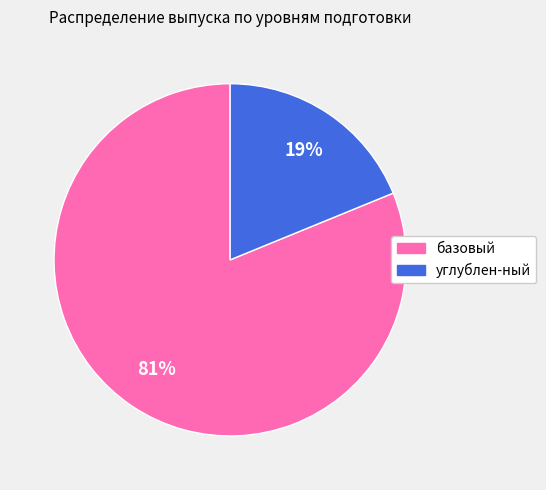

Which category has the biggest portion of the pie?

базовый